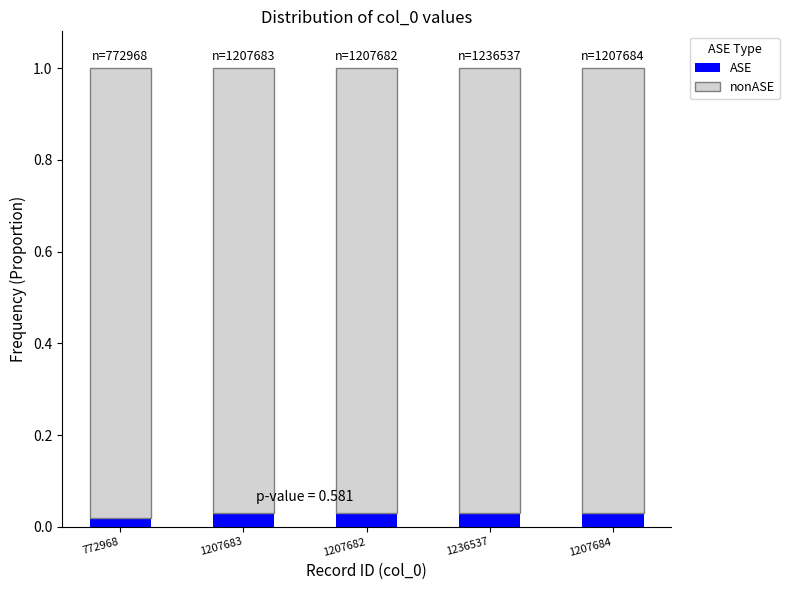

What is the sum of all nonASE values?

4.9